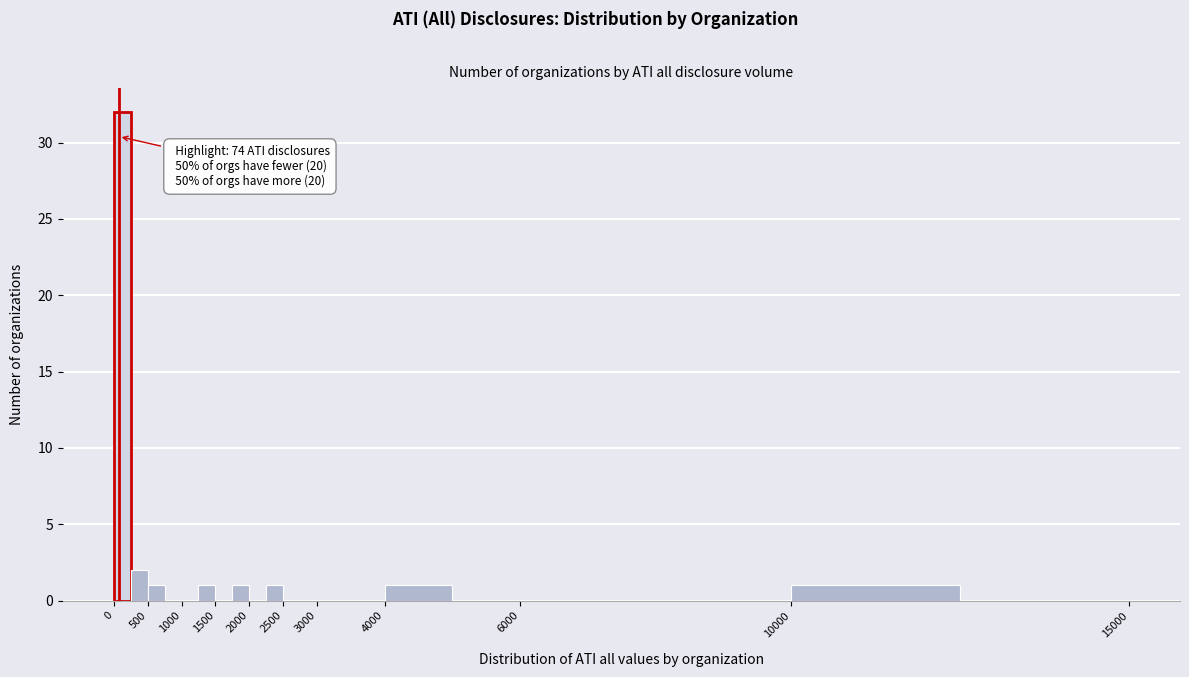

Which range on the x-axis has the tallest bar?

0 to 250